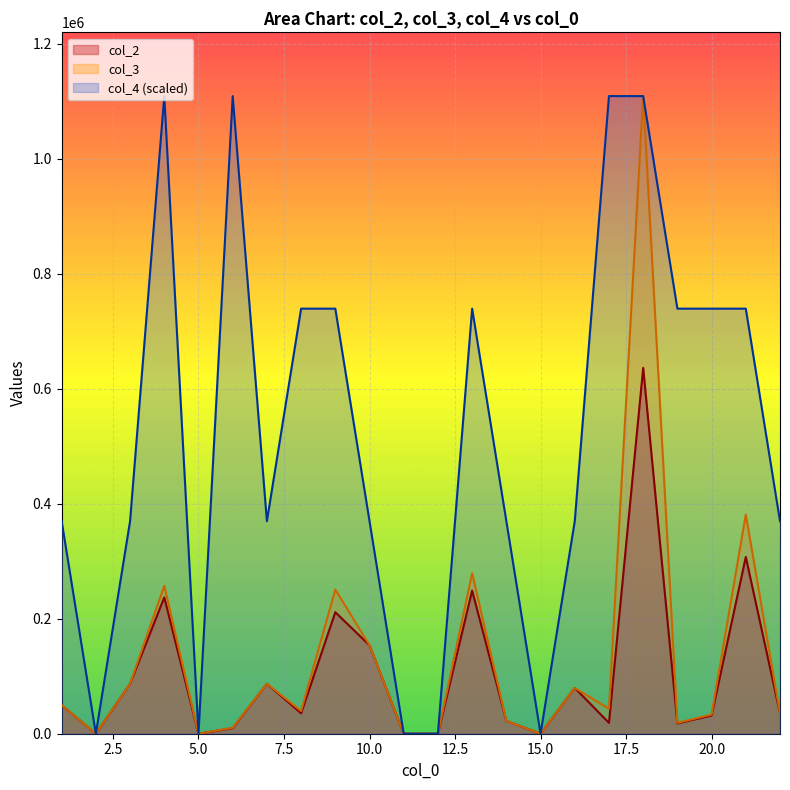

Where is the first local maximum for col_2?

4